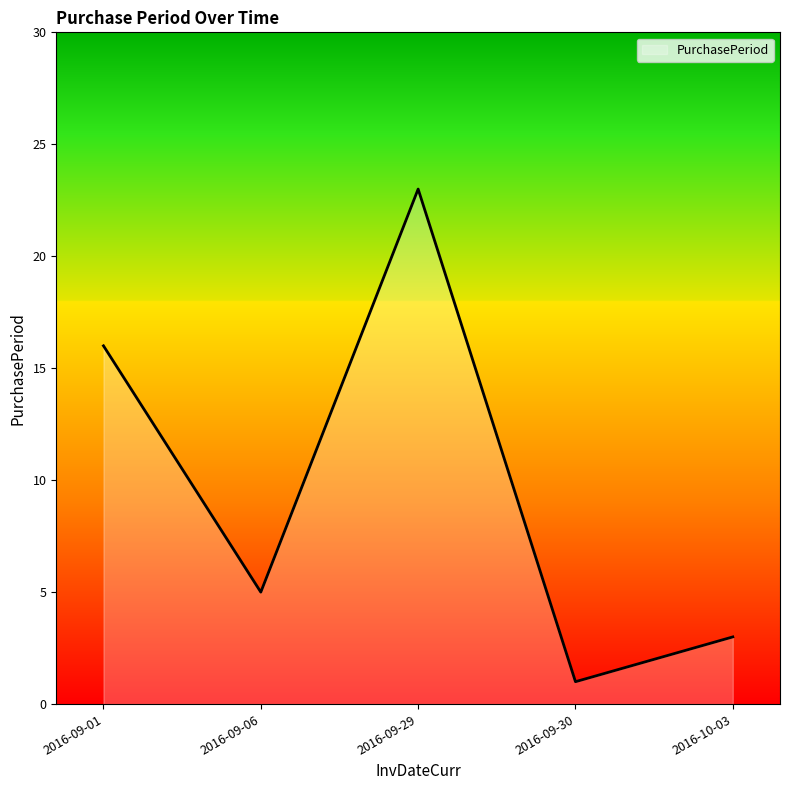

How many interior local peaks (higher than both neighbors) does the data have?

1